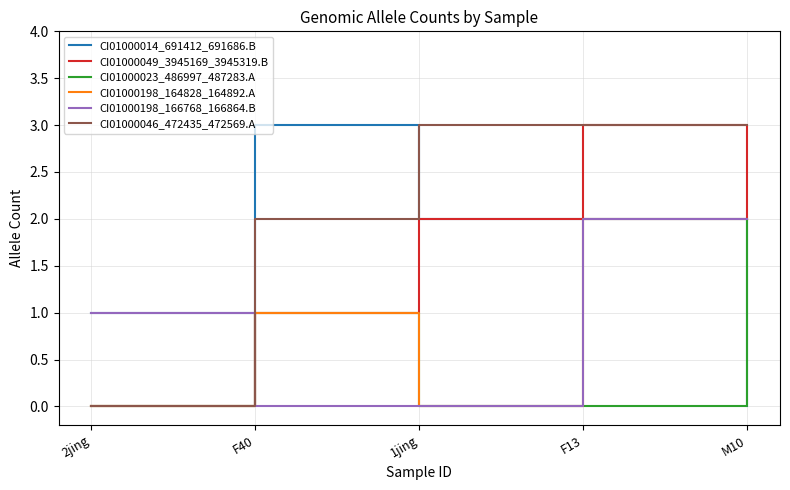

The value of CI01000049_3945169_3945319.B at M10 is 1. True or false?

False